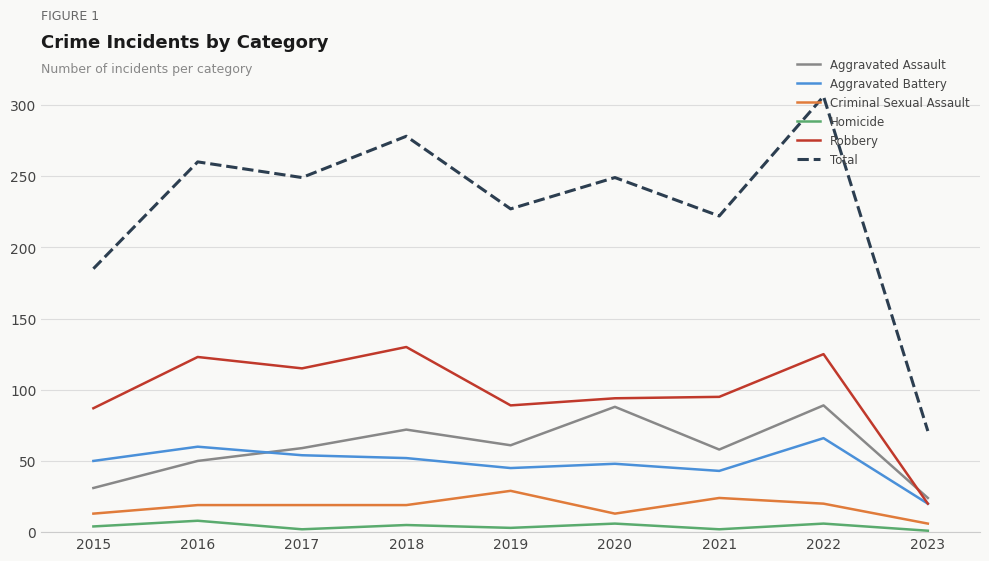

Which label corresponds to the largest value in the chart?

2022